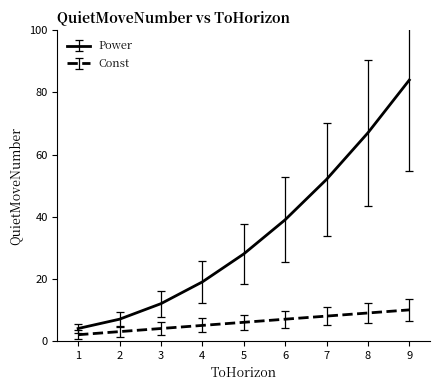

What is the greatest value displayed?

84